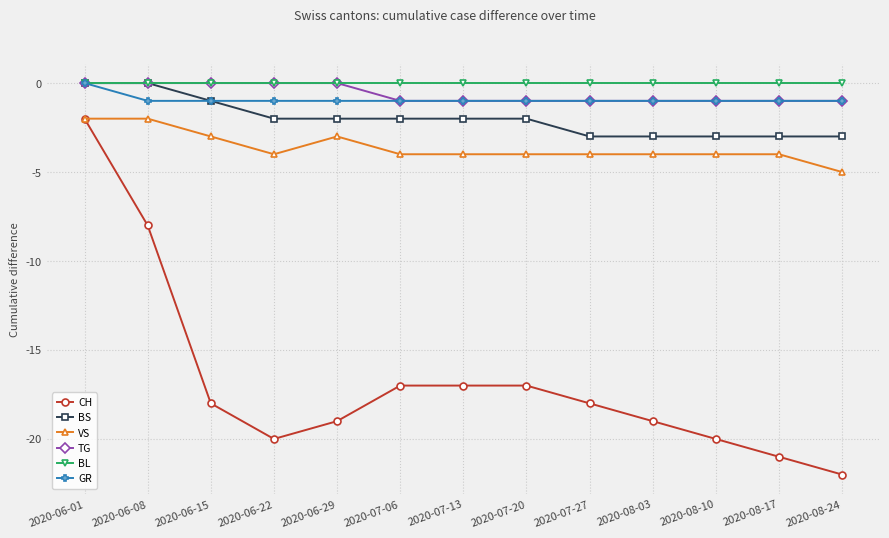

At which label is BS closest to -1?

2020-06-15